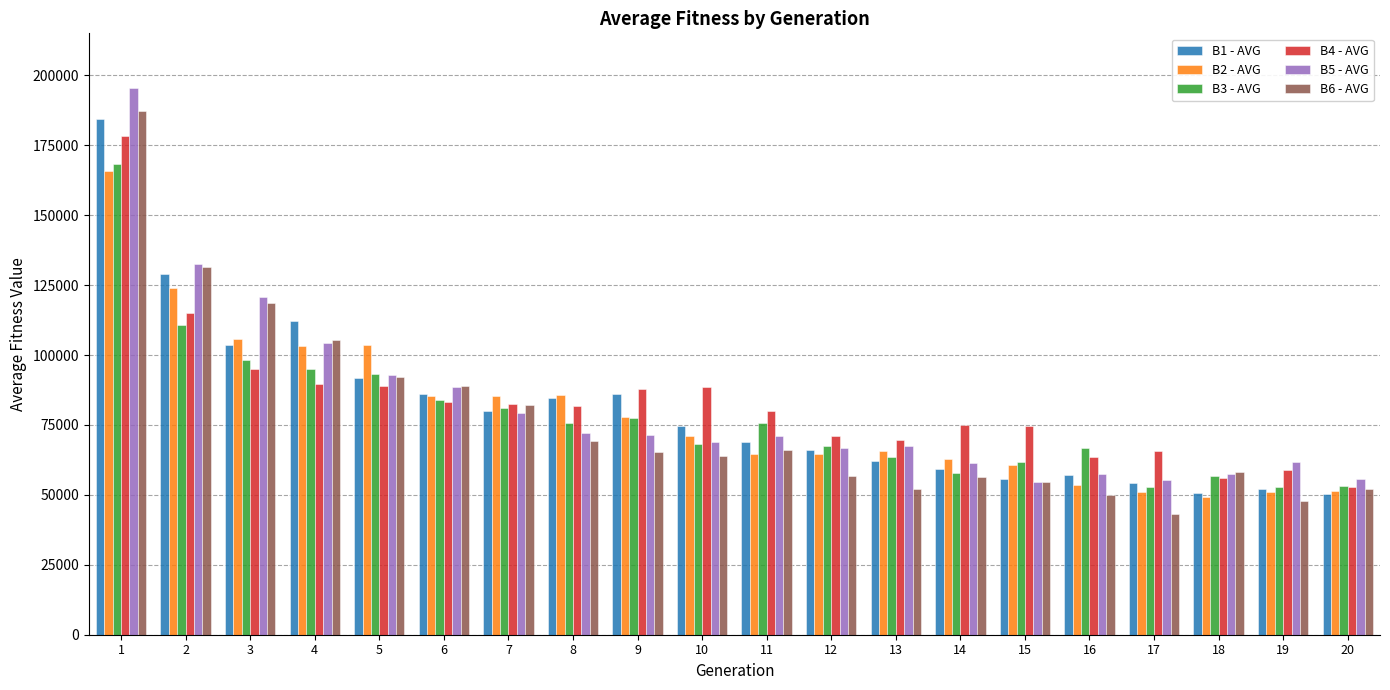

At how many categories does at least one series exceed 138246?

1